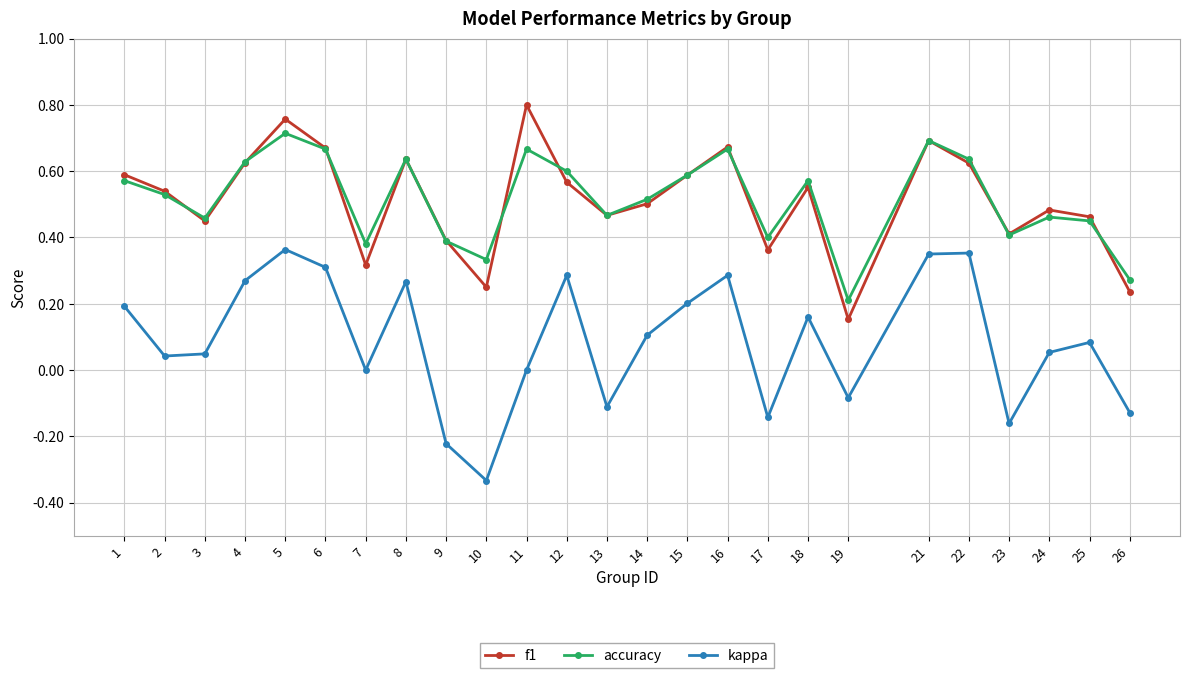

At which category does accuracy reach its first local valley?

3